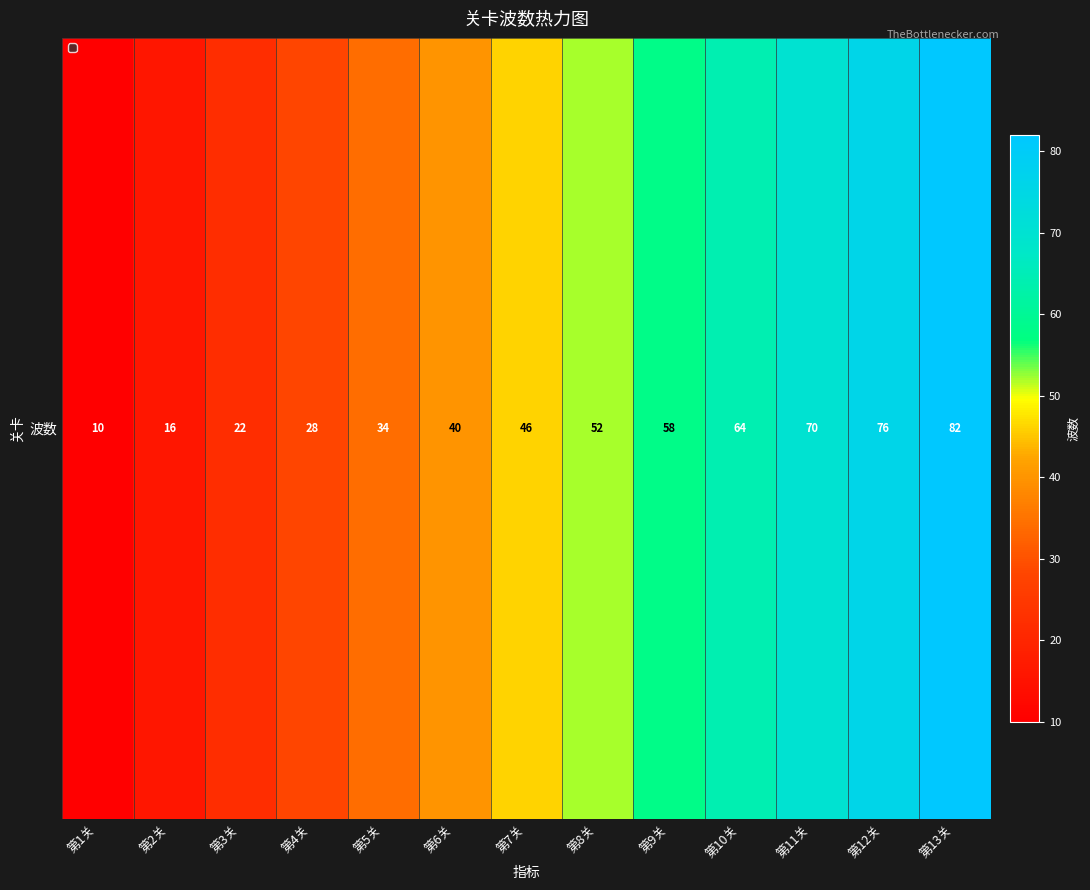

List the labels in order of value, largest first.

第13关, 第12关, 第11关, 第10关, 第9关, 第8关, 第7关, 第6关, 第5关, 第4关, 第3关, 第2关, 第1关